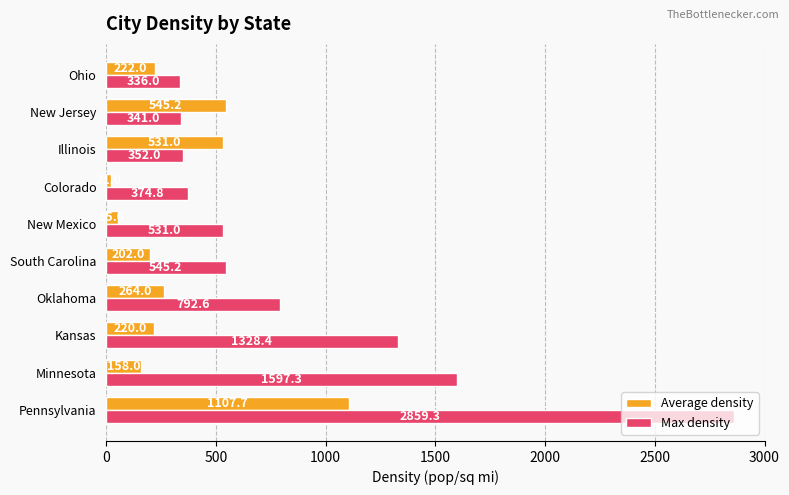

How many values in the Average density series are below 222?

5